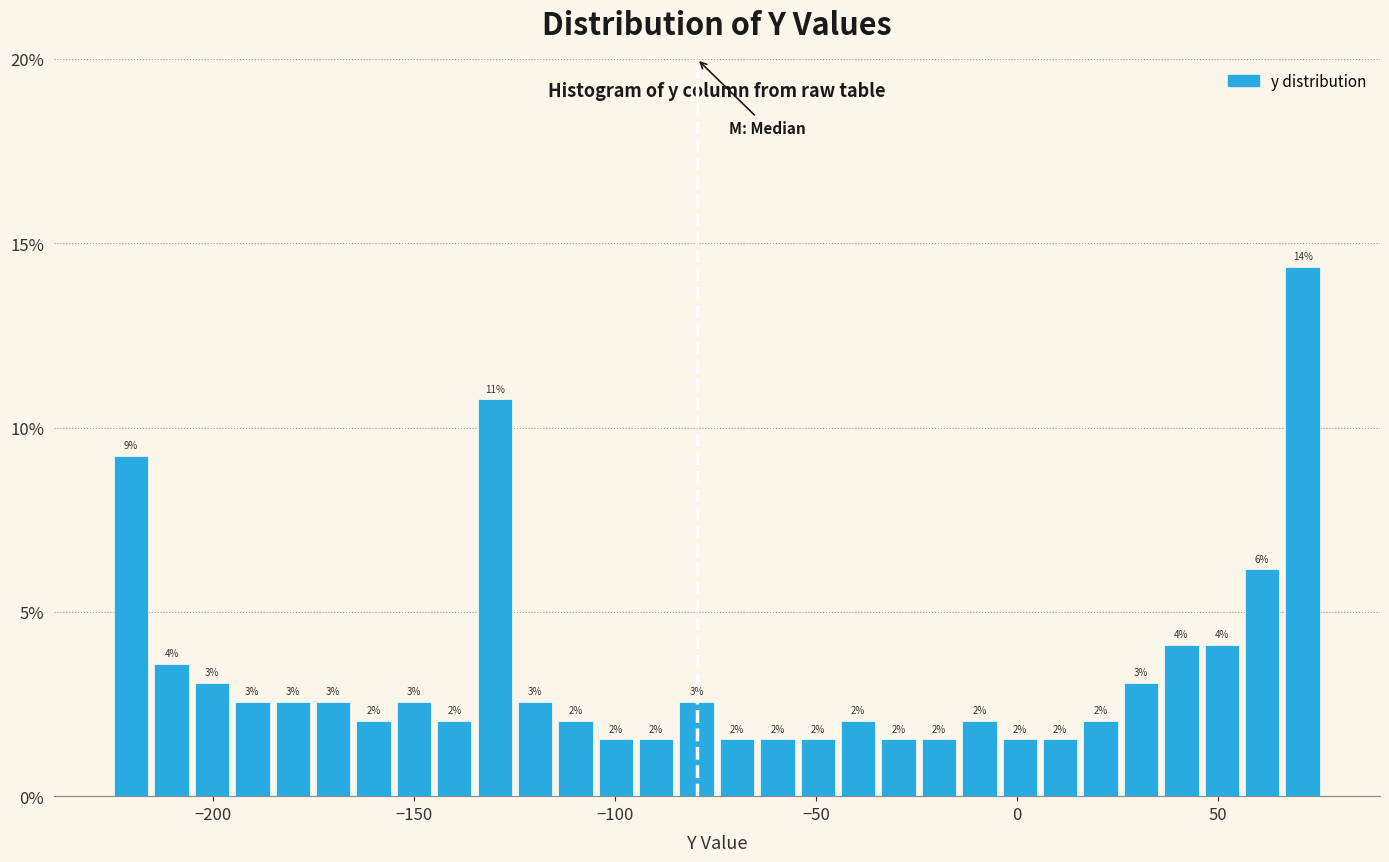

Around what value on the x-axis is the tallest bar? Give the approximate position of its centre, as read against the axis.

70